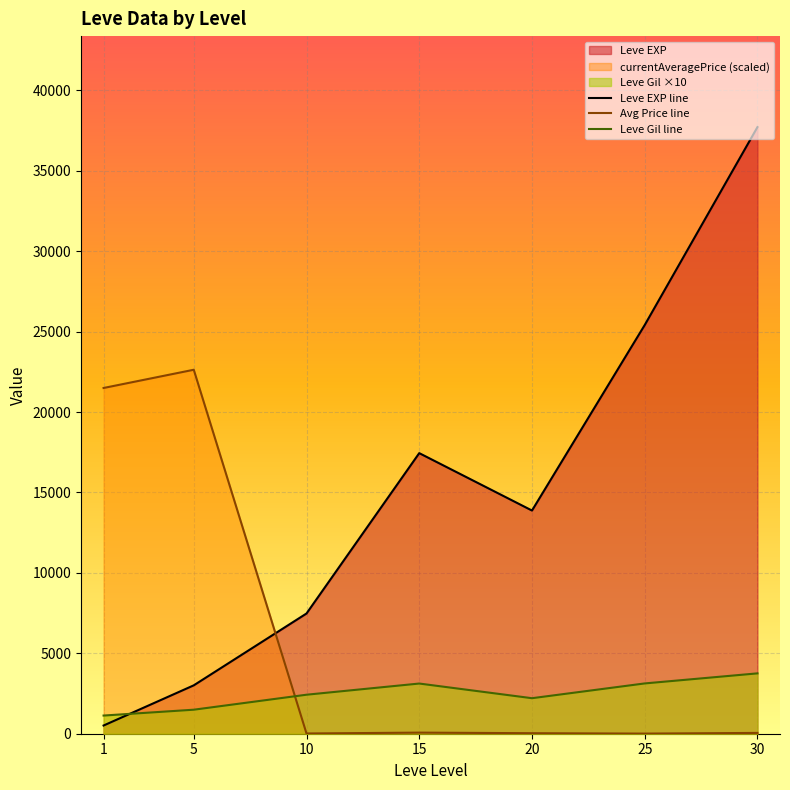

List the series in order of their overall mean, lowest first.

Leve Gil line, Avg Price line, Leve EXP line